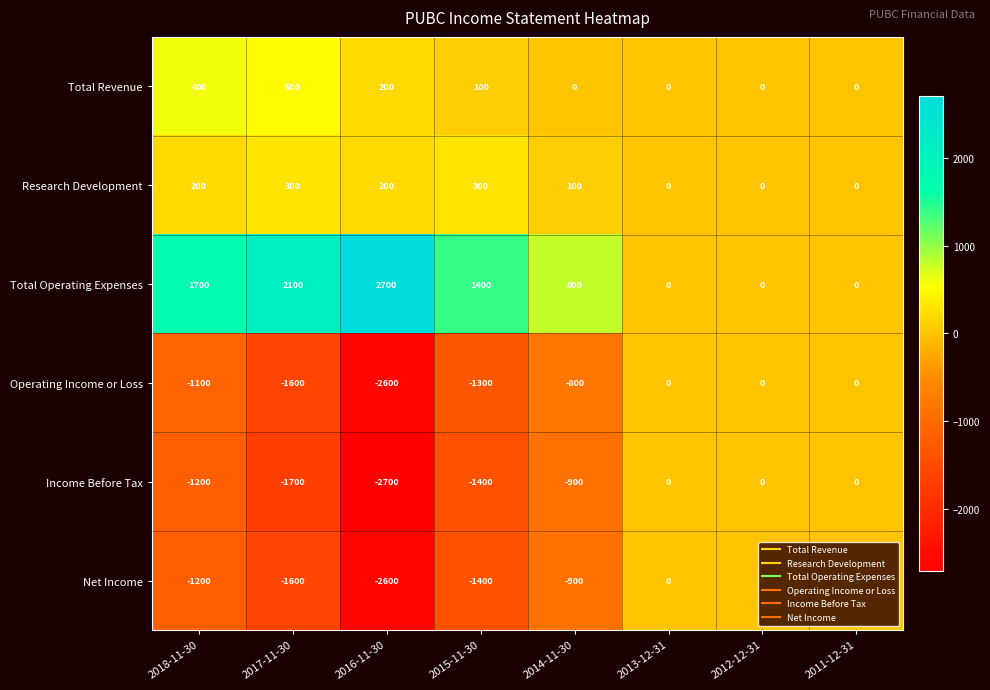

What is the difference between the second highest and second lowest values in the Total Operating Expenses series?

2100